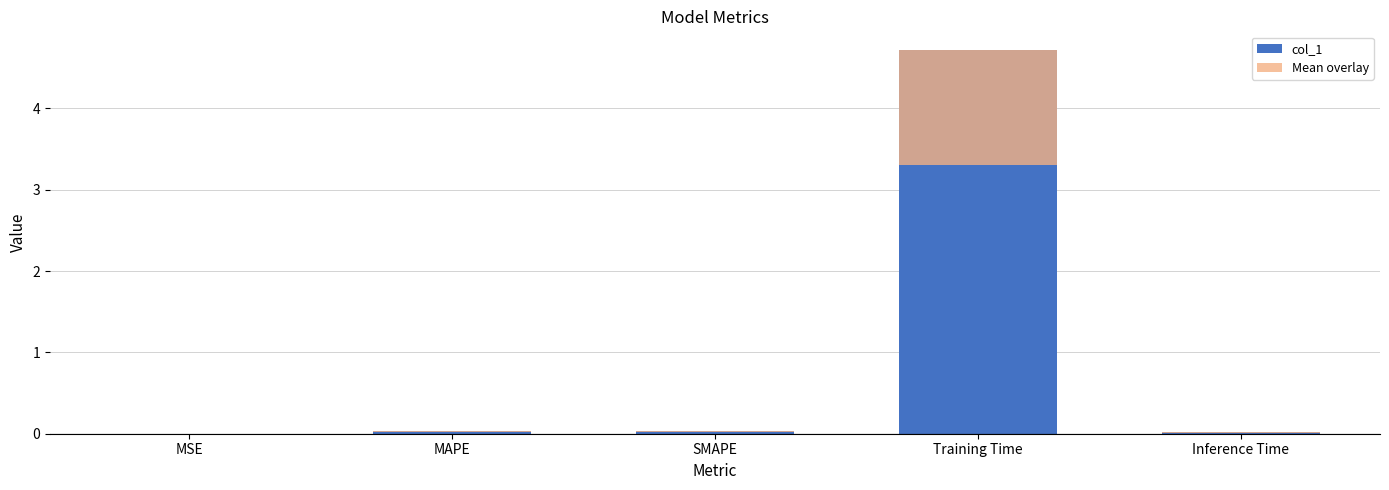

Which series has the largest range (max minus min)?

col_1